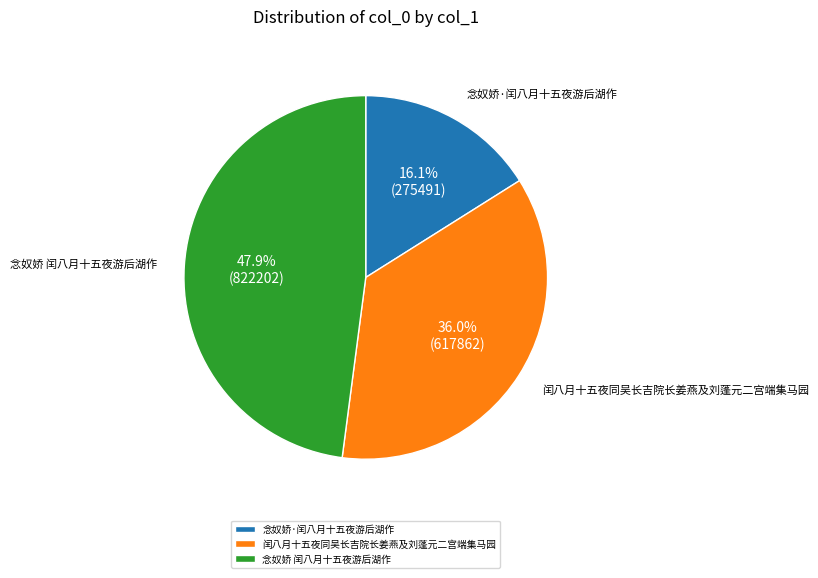

To the nearest percent, what is the difference between the 念奴娇·闰八月十五夜游后湖作 and 念奴娇 闰八月十五夜游后湖作 slice percentages?

32%